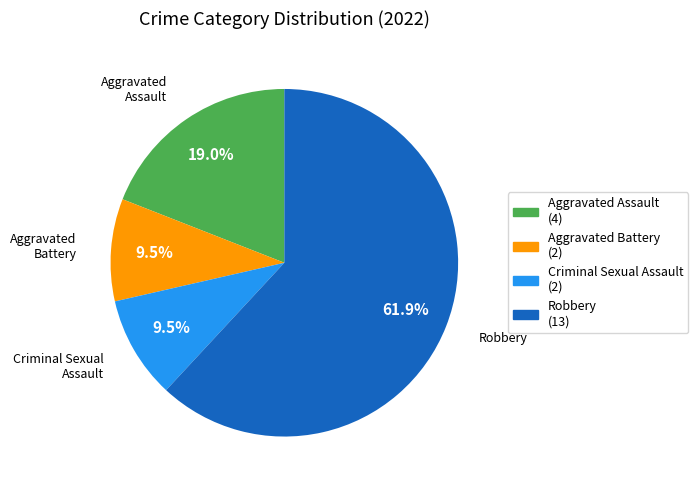

Between Robbery and Aggravated Assault, which is larger?

Robbery